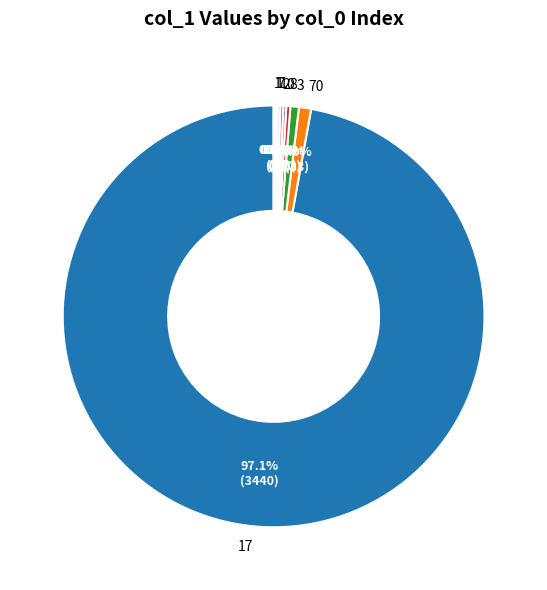

Does any single category account for the majority?

Yes